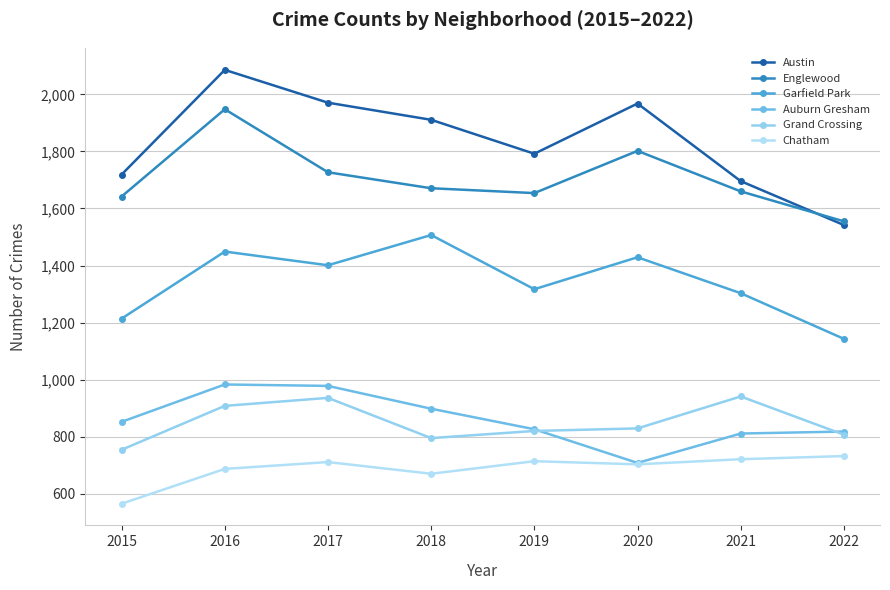

The Garfield Park series shows 577 at 2017. True or false?

False